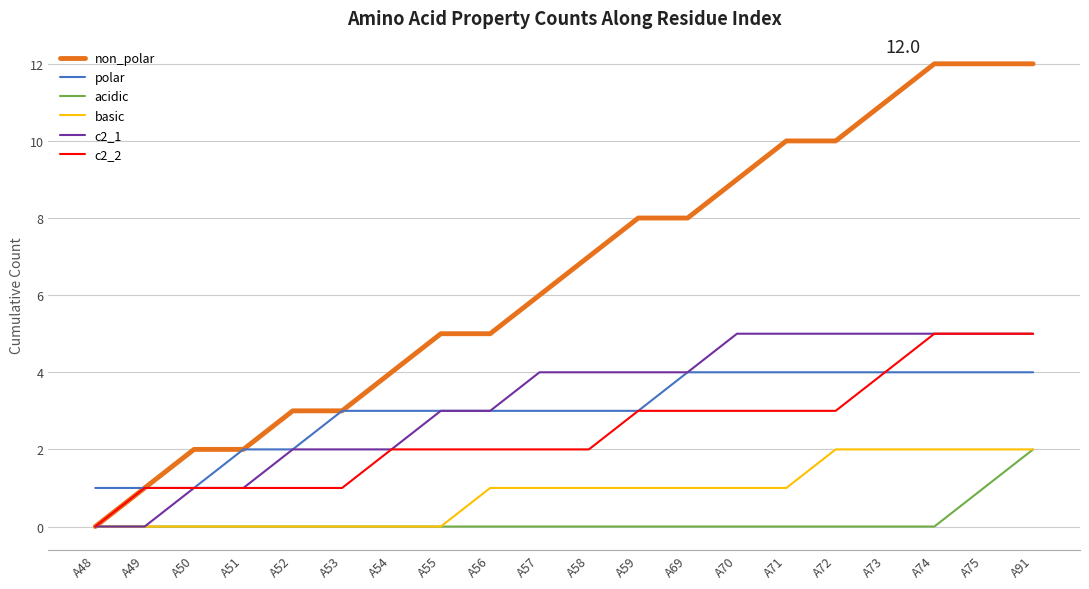

What is the greatest value displayed?

12